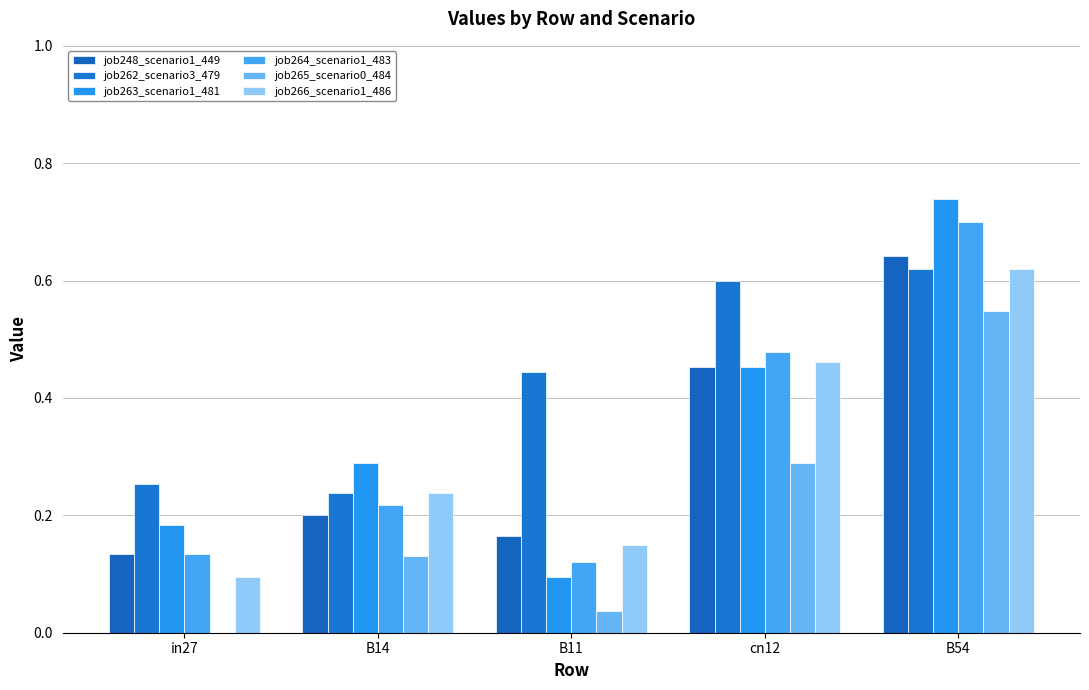

Are the bars horizontal?

No